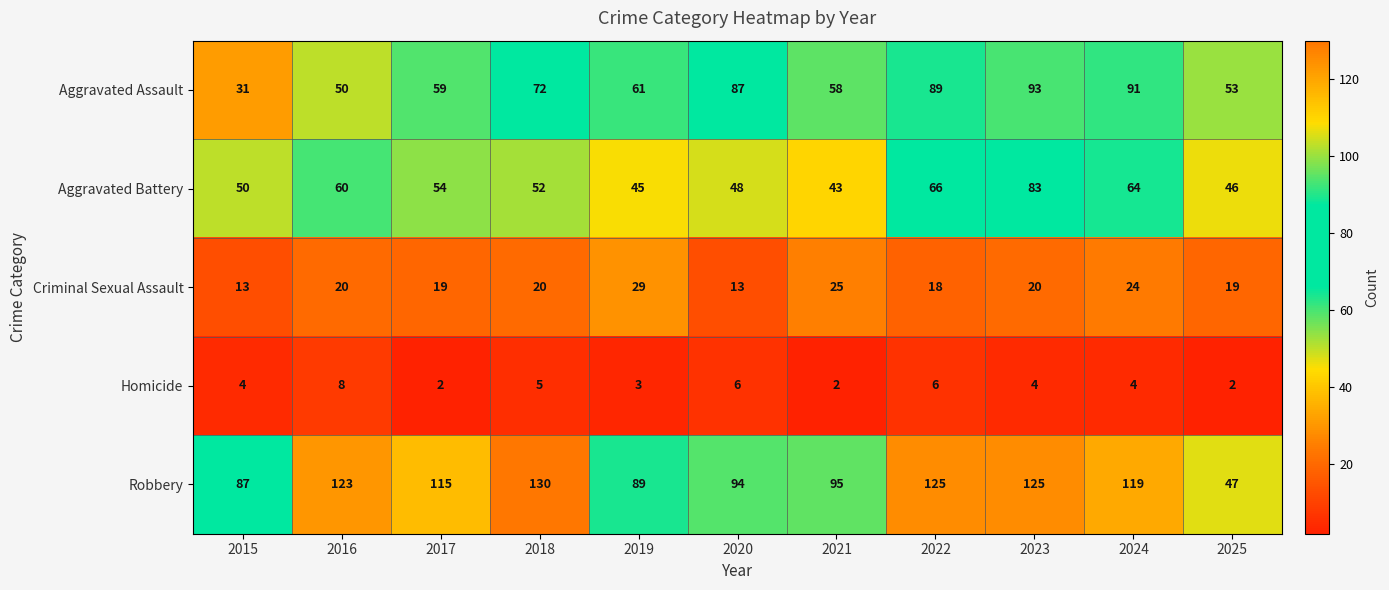

Rank the series at 2022 from highest to lowest value.

Robbery, Aggravated Assault, Aggravated Battery, Criminal Sexual Assault, Homicide